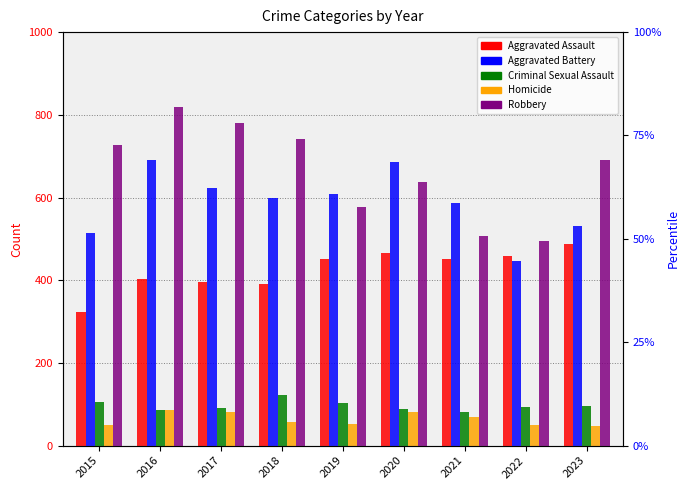

What is the difference between the second highest and second lowest values in the Criminal Sexual Assault series?

18